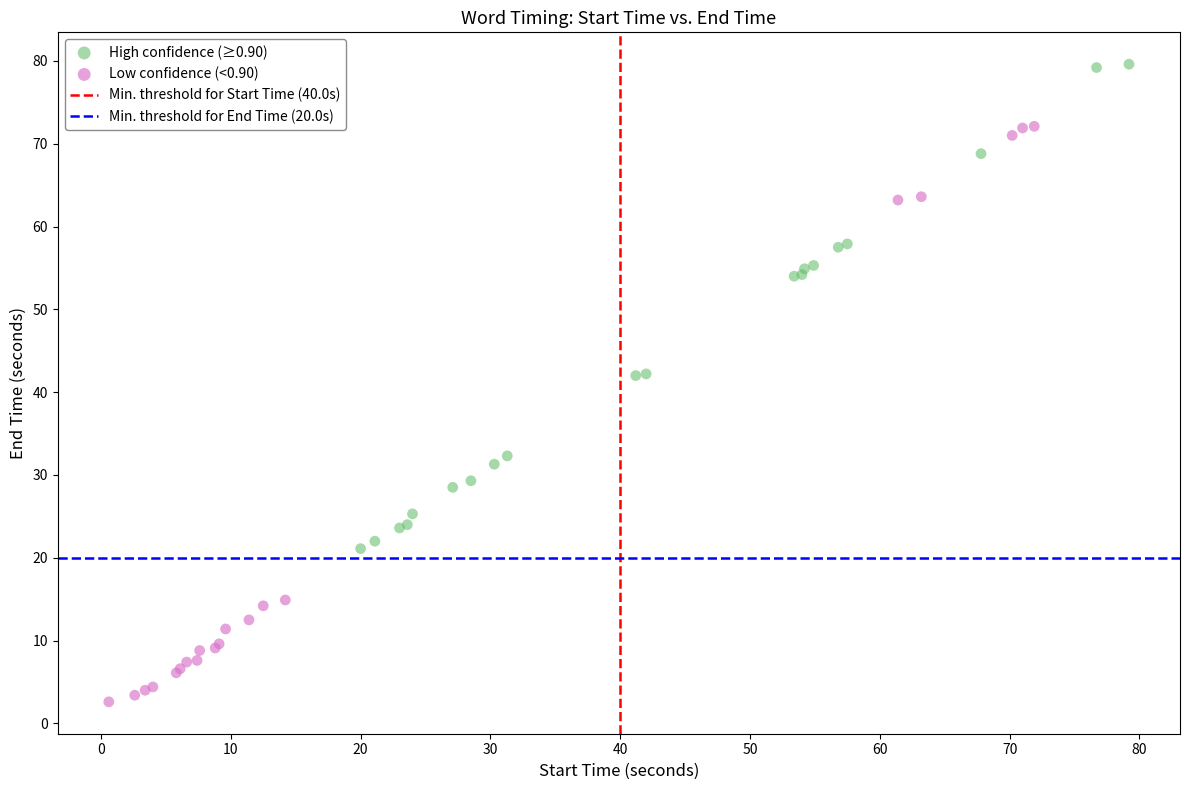

Which series reaches the minimum Y coordinate?

Low confidence (<0.90)